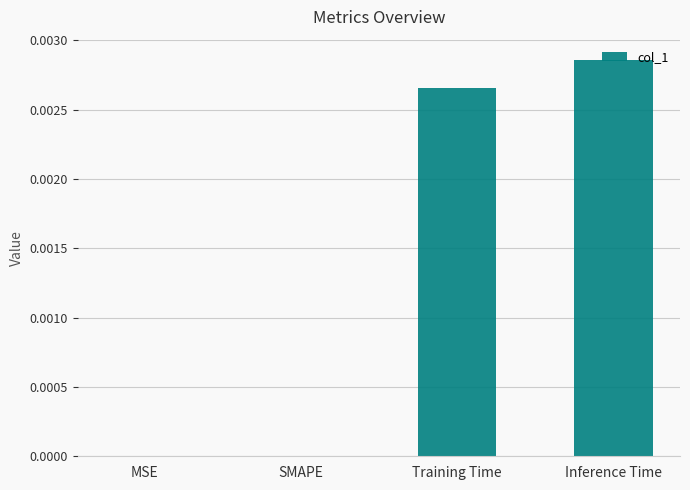

Which category has the highest value across all series?

Inference Time